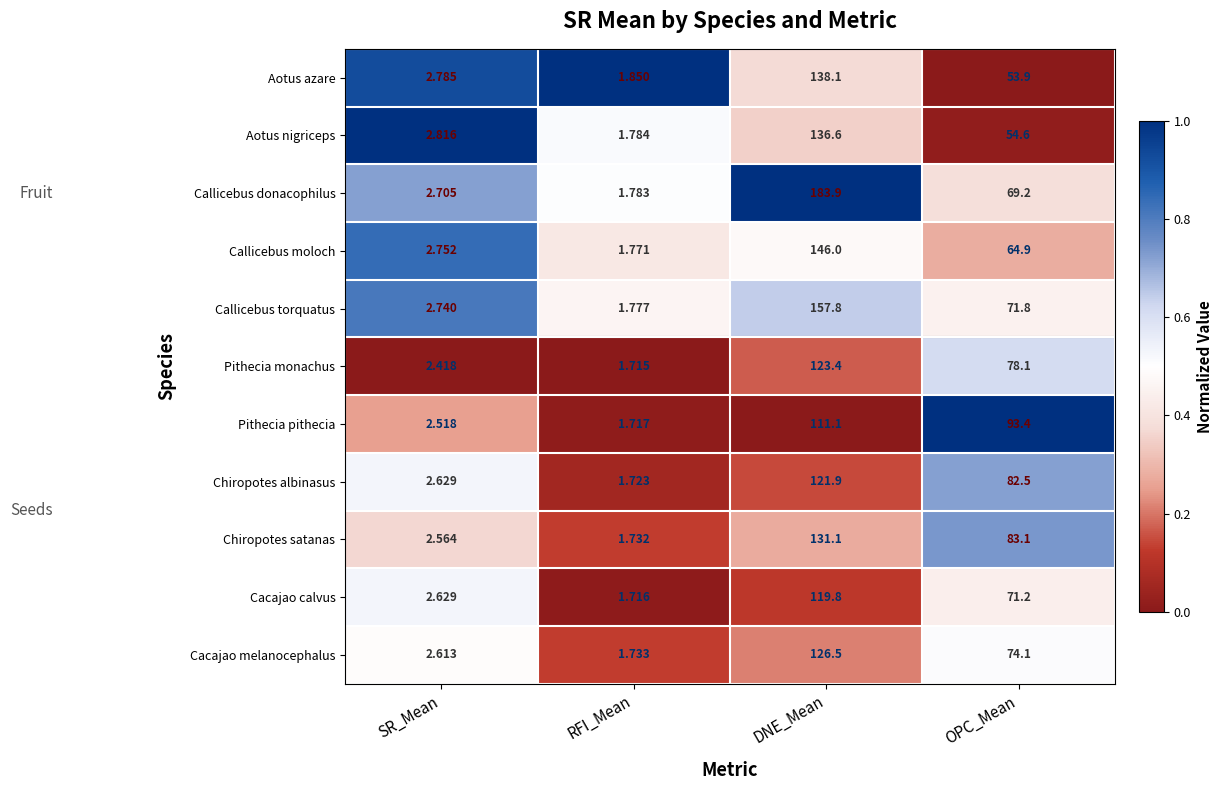

At which category does the chart reach its peak across all series?

DNE_Mean